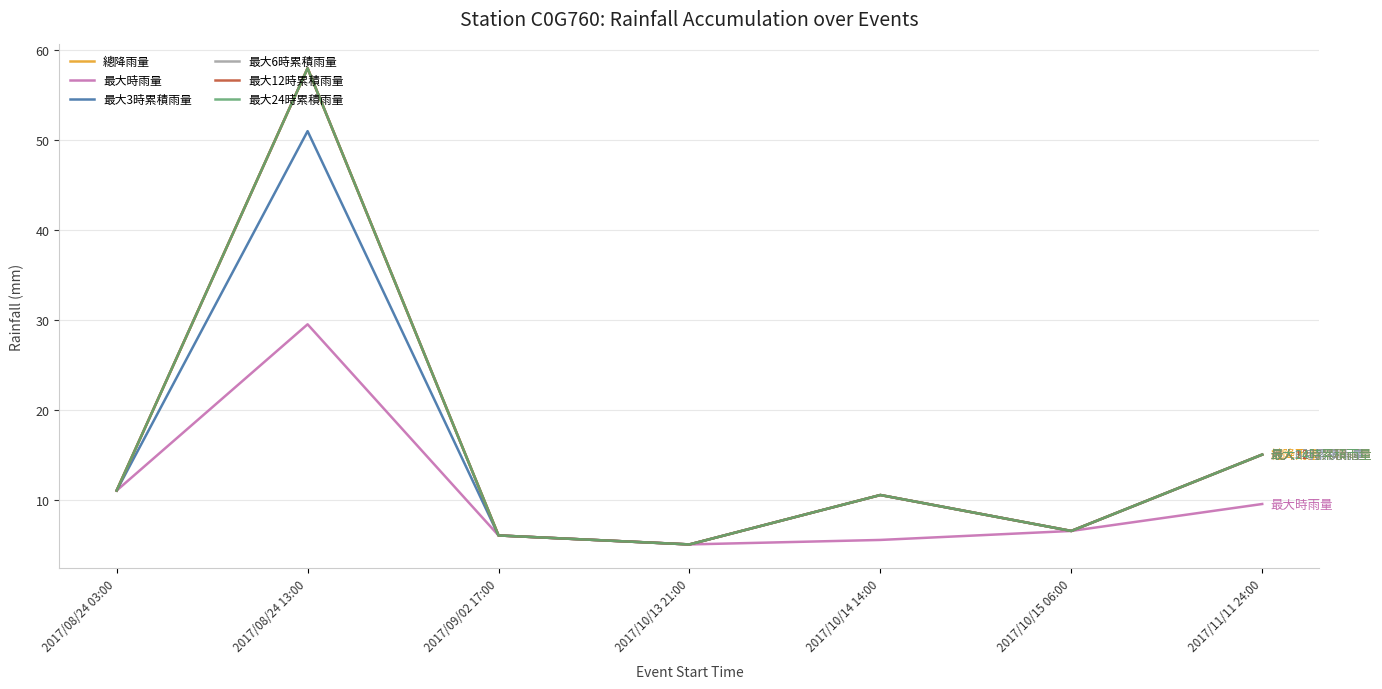

Which category has the lowest value across all series?

2017/10/13 21:00